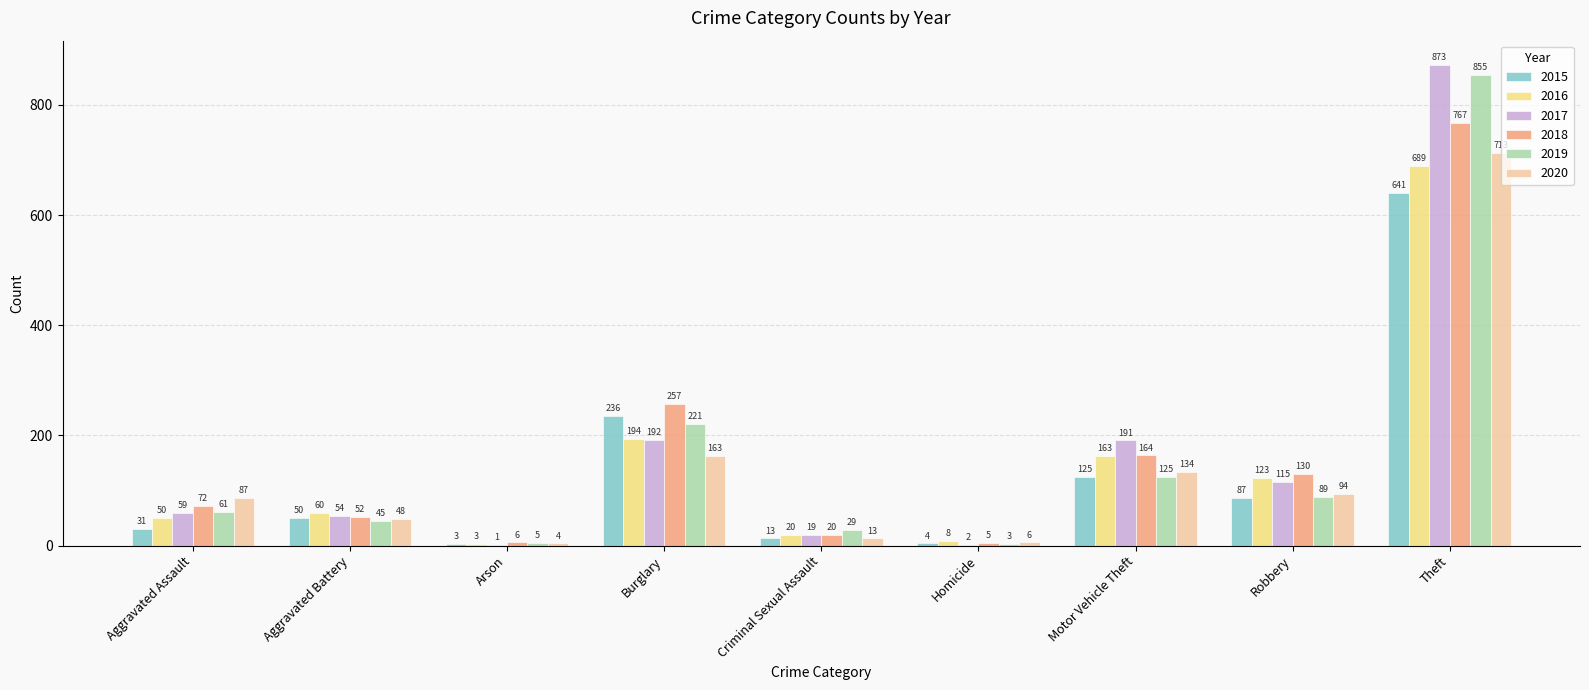

Reading left to right, transcribe all the data shown in this chart.

2015: 31	50	3	236	13	4	125	87	641
2016: 50	60	3	194	20	8	163	123	689
2017: 59	54	1	192	19	2	191	115	873
2018: 72	52	6	257	20	5	164	130	767
2019: 61	45	5	221	29	3	125	89	855
2020: 87	48	4	163	13	6	134	94	713